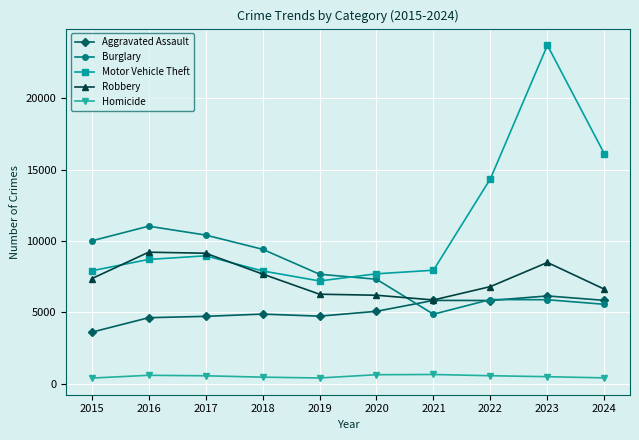

True or false: Homicide has more than 1 interior local peaks.

True